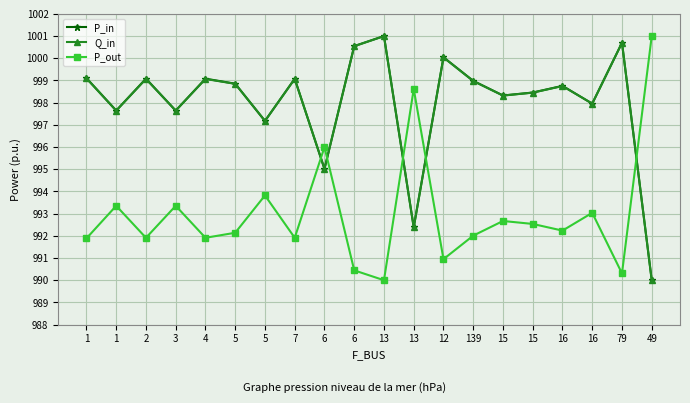

Which has a higher value, 6 or 5?

6